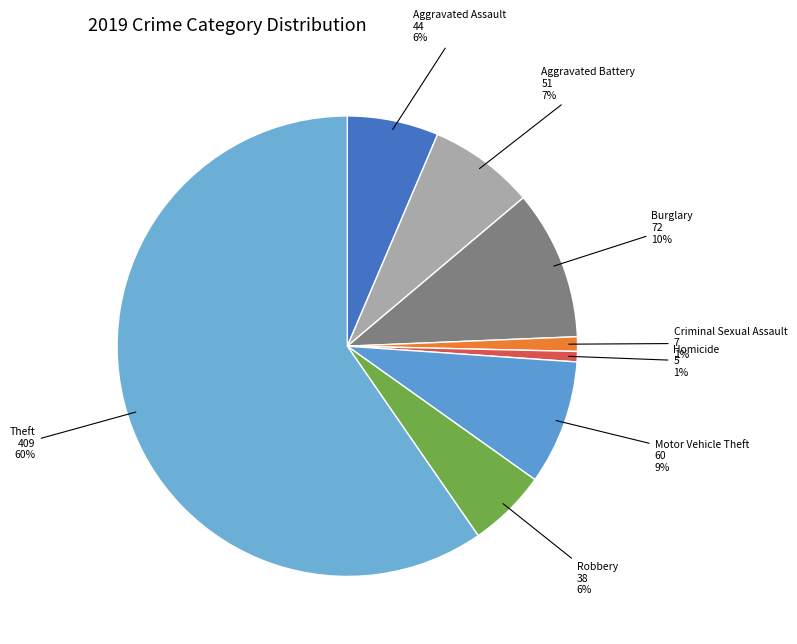

How many slices are in this pie chart?

8